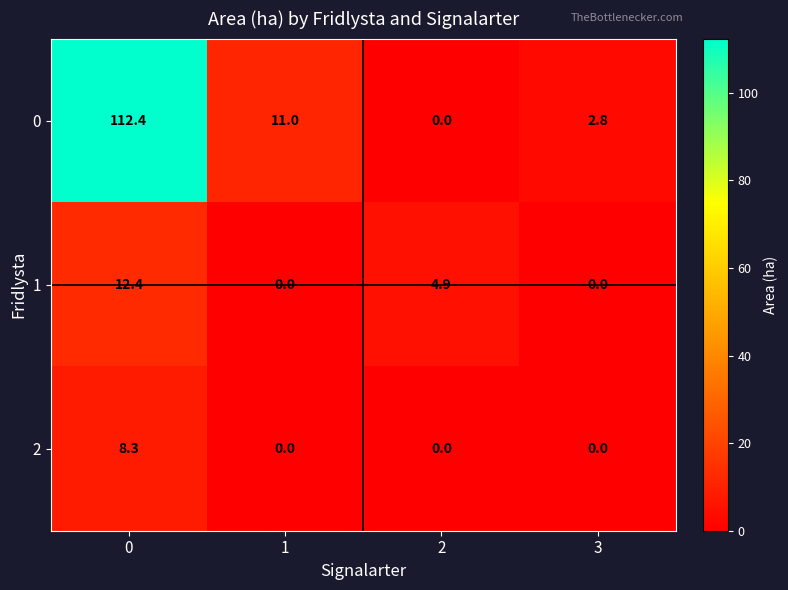

Reading left to right, transcribe all the data shown in this chart.

0: 0=112.4	1=11.0	2=0.0	3=2.8
1: 0=12.4	1=0.0	2=4.9	3=0.0
2: 0=8.3	1=0.0	2=0.0	3=0.0